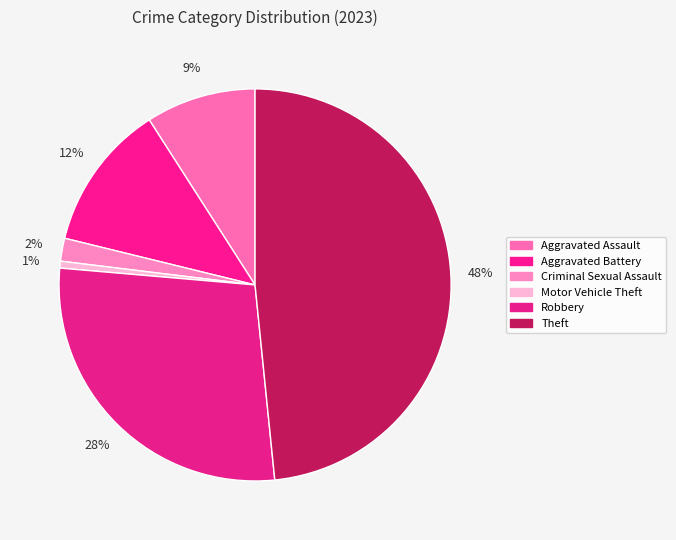

To the nearest percent, what portion does Theft represent?

48%